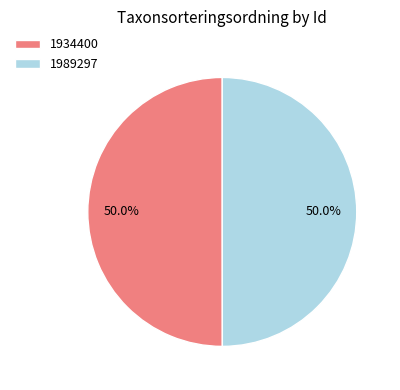

To the nearest percent, what percentage of the pie is 1934400?

50%